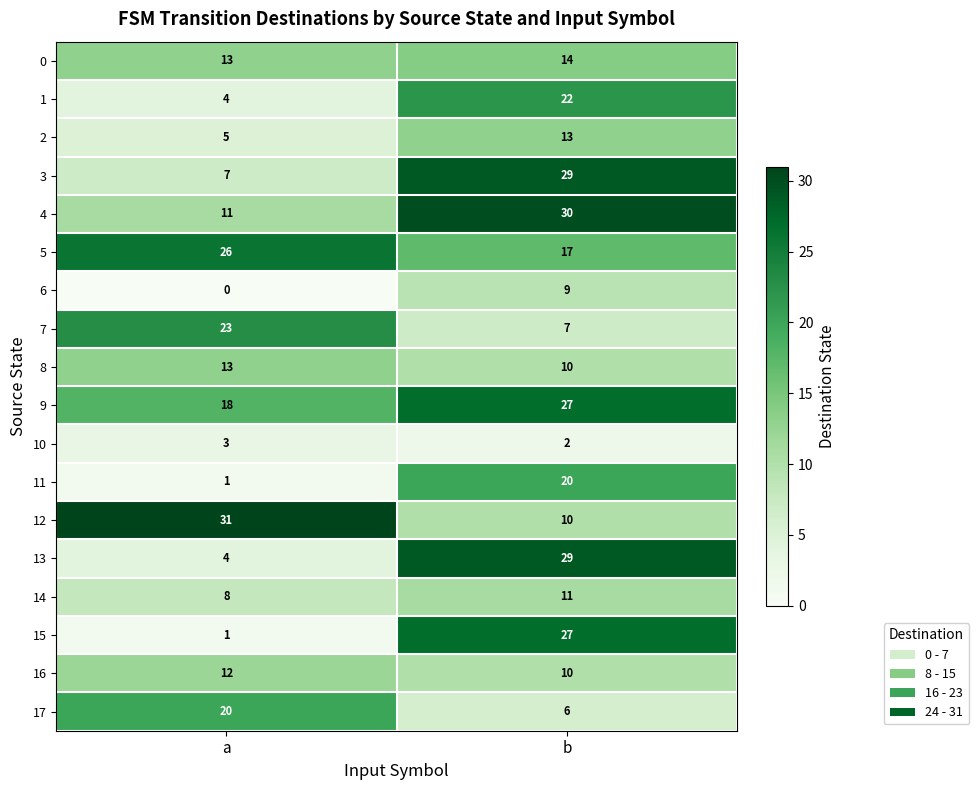

Which series has the largest total across all categories?

9